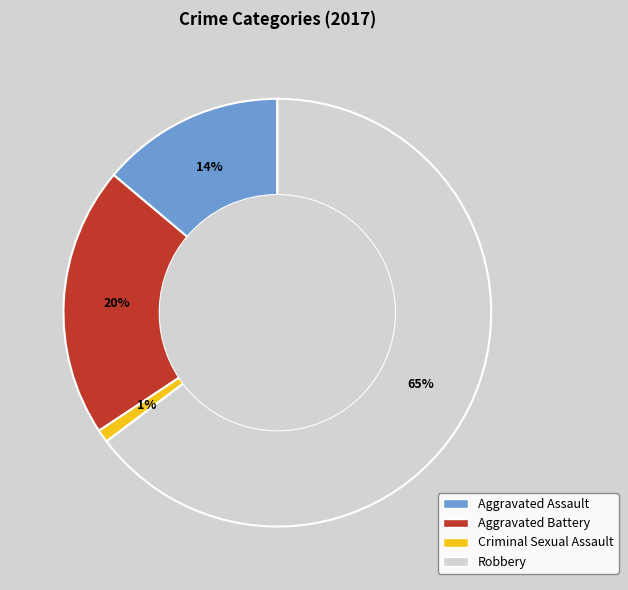

Is the sum of Robbery and Aggravated Assault greater than half?

Yes